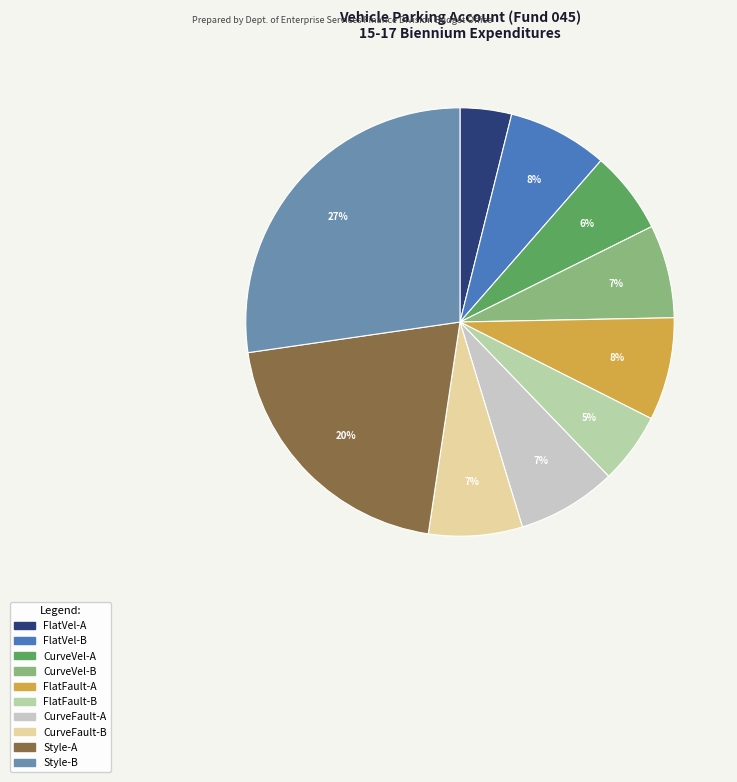

Does any single category account for the majority?

No